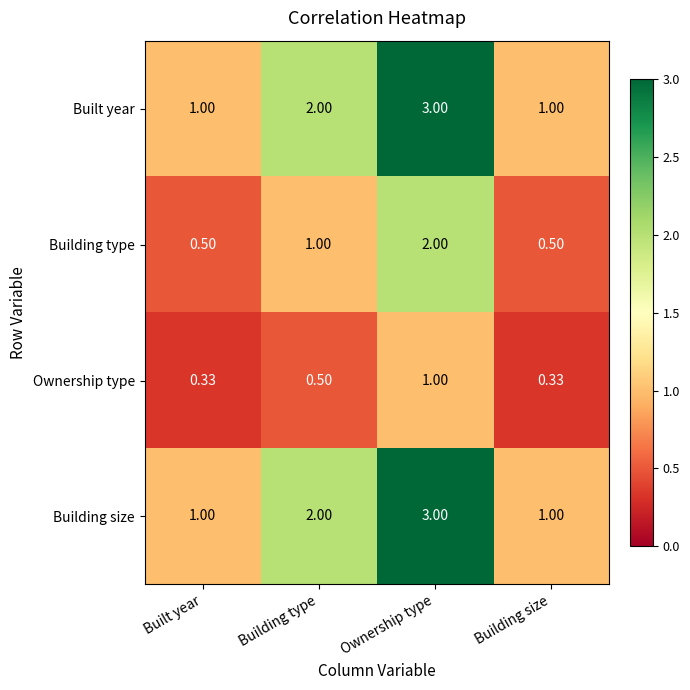

Which category has the highest value in the Built year series?

Ownership type